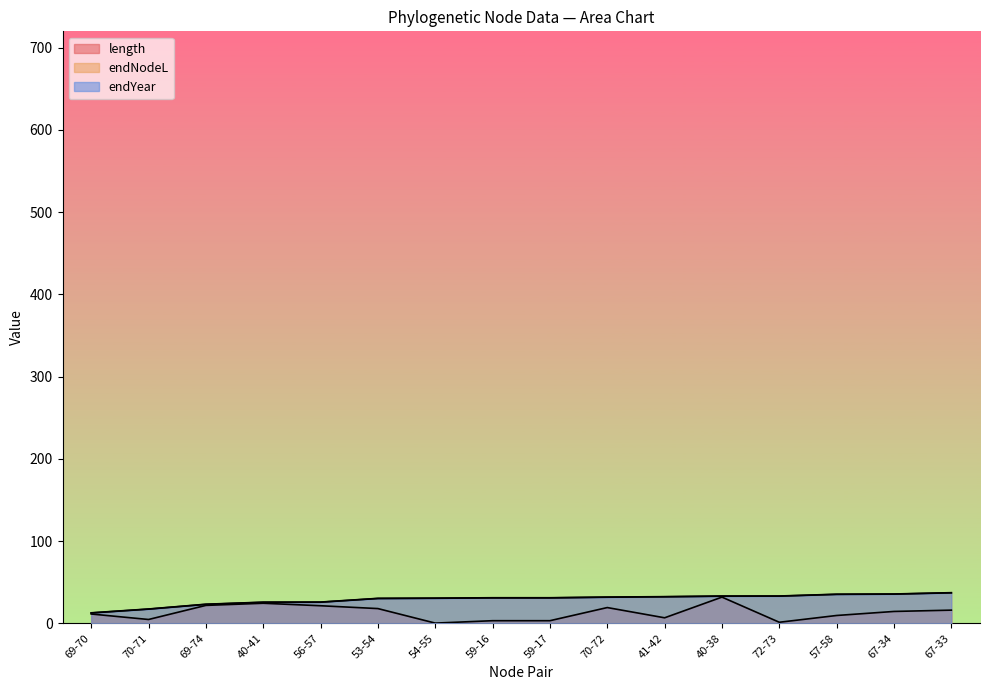

How many lines are shown in the chart?

3